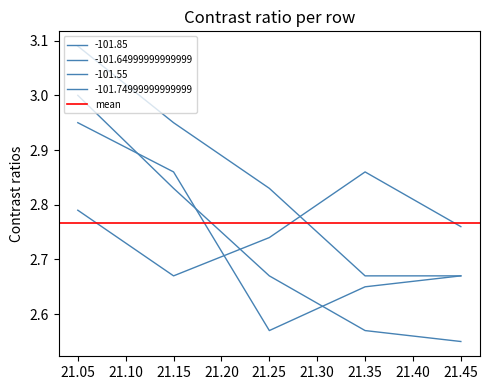

Is it true that -101.64999999999999 equals 0.9 at 21.25?

False